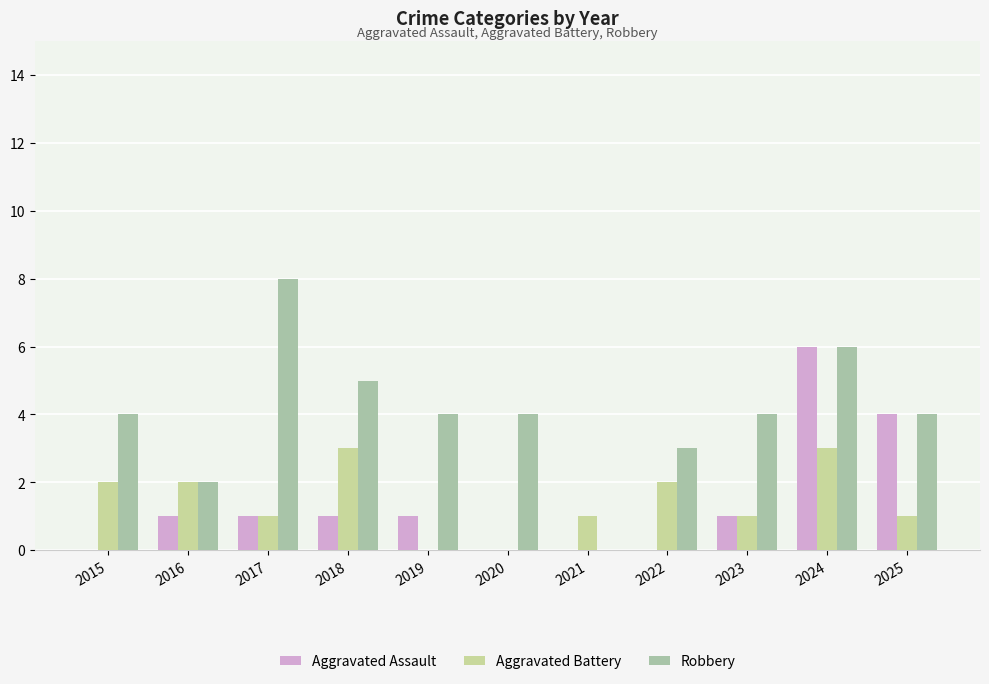

How many groups of bars are there?

11